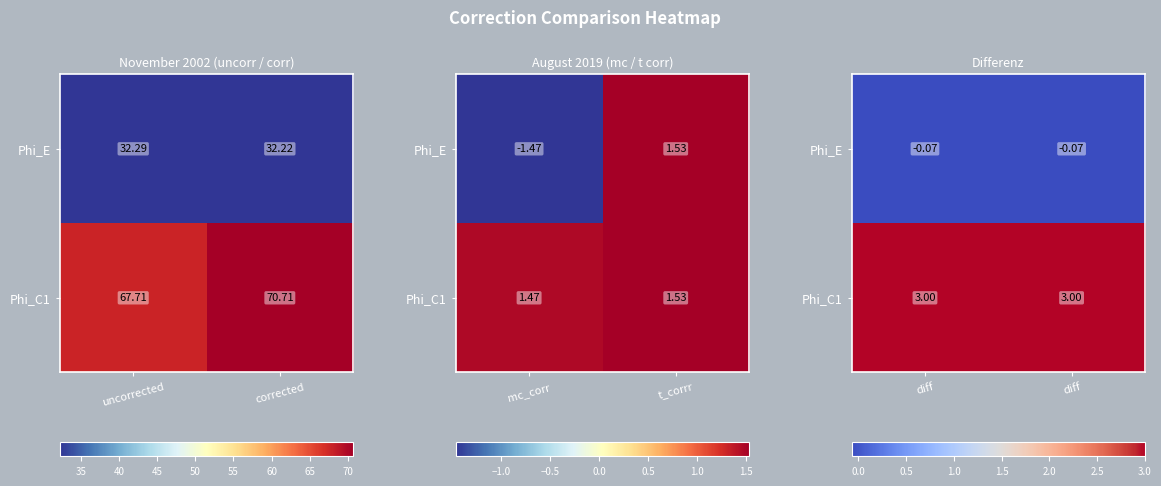

The value of Phi_C1 at diff is 4.7. True or false?

False